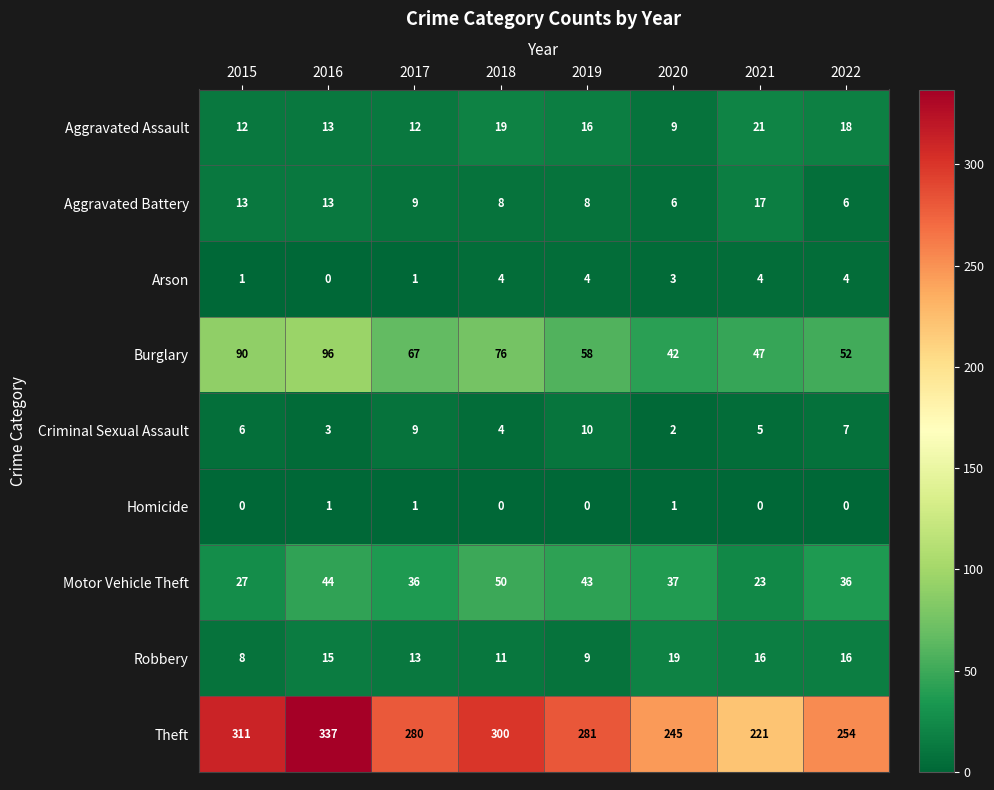

List the series in order of their peak value, highest first.

Theft, Burglary, Motor Vehicle Theft, Aggravated Assault, Robbery, Aggravated Battery, Criminal Sexual Assault, Arson, Homicide